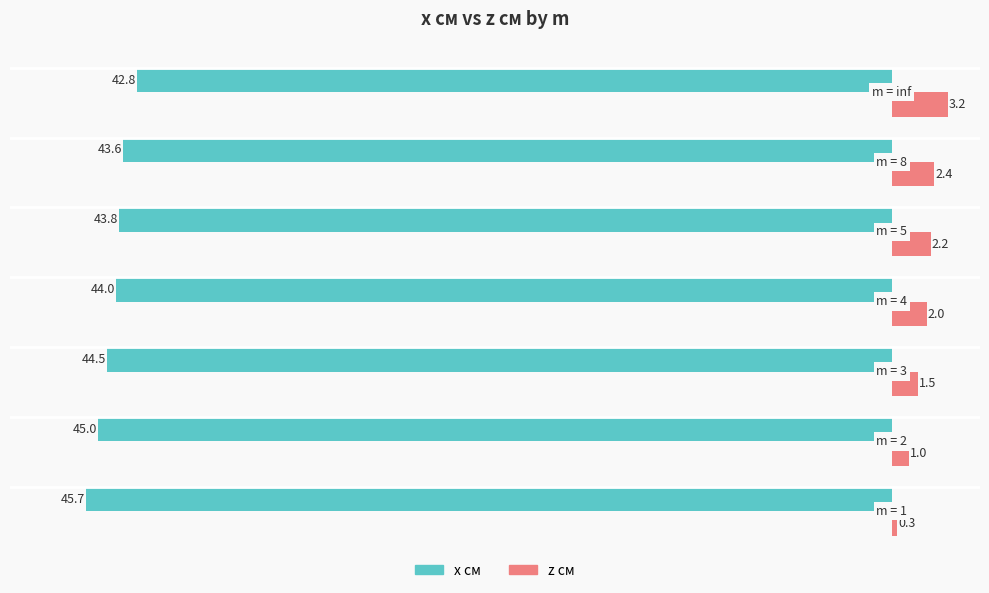

What is the sum of all x см values?

-309.4